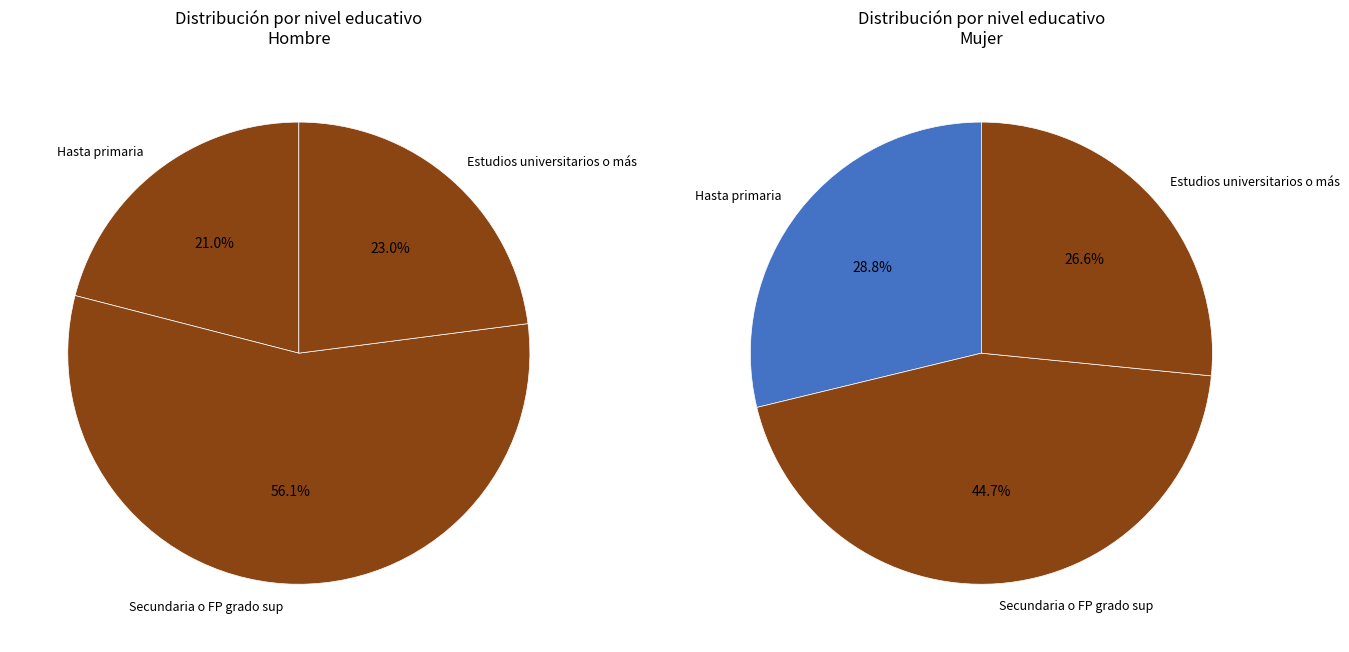

To the nearest percent, what is the difference between the Hasta primaria and Estudios universitarios o más slice percentages?

2%